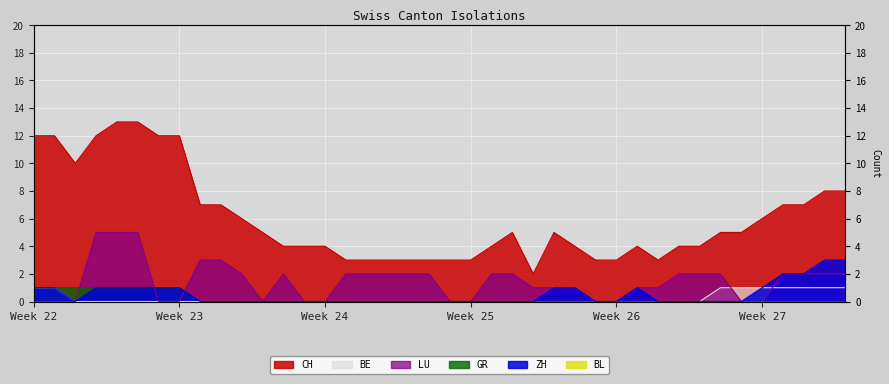

True or false: ZH has a value of 0 at 2020-06-13.

True